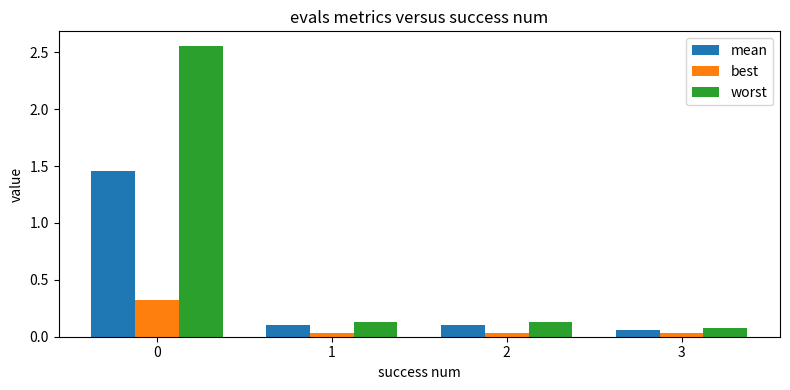

How many groups of bars are there?

4